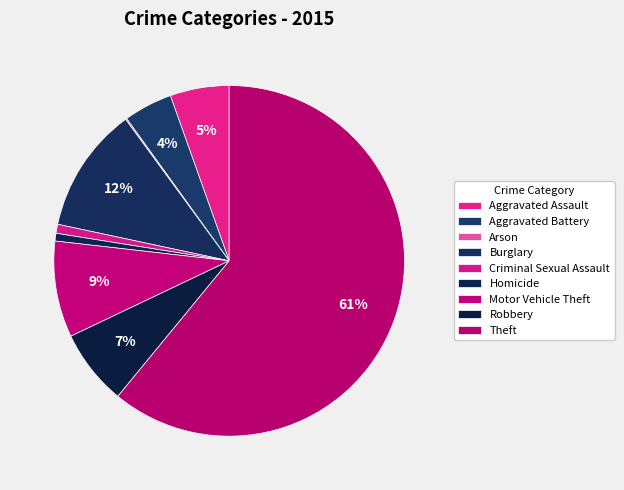

Does Arson represent more than half of the total?

No